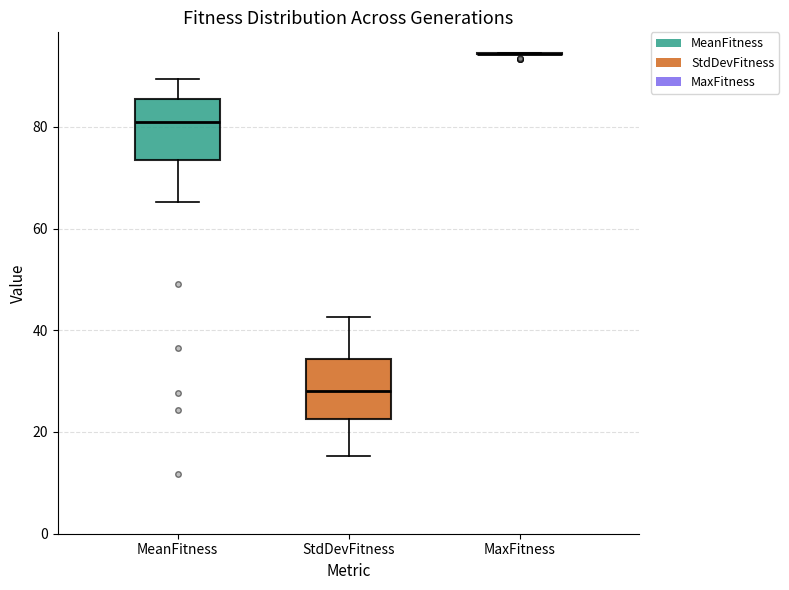

Reading left to right, transcribe this box plot: for each box, give where its median line is, the range the box spans, and where its two whiskers end, as read against the y-axis. The values are not printed on the chart, so give them approximately, as read against the axis.

MeanFitness: median 82, box 74 to 86, whiskers 66 to 90
StdDevFitness: median 28, box 22 to 34, whiskers 16 to 42
MaxFitness: box collapsed to a line at 94, whiskers 94 to 94